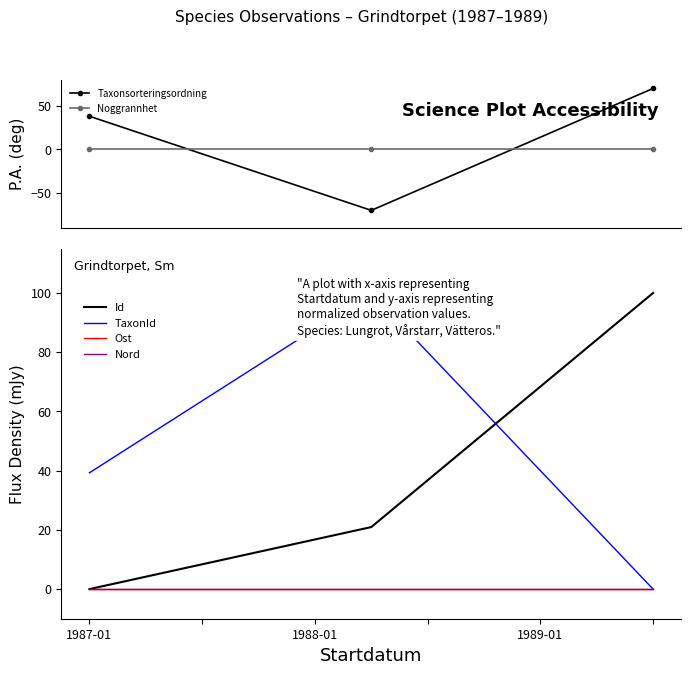

What is the minimum value shown in the chart?

-70.0